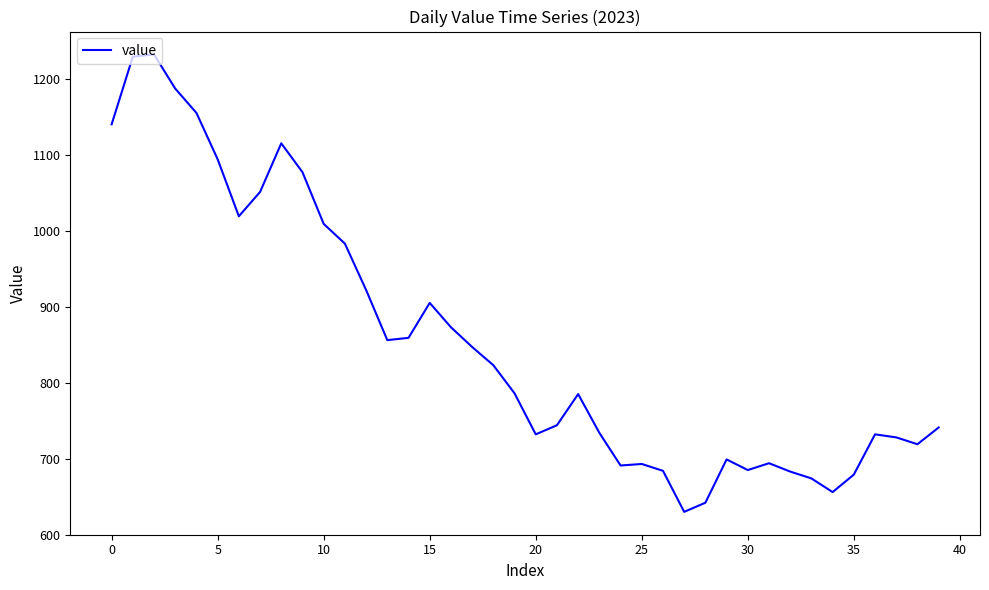

What is the minimum value shown in the chart?

630